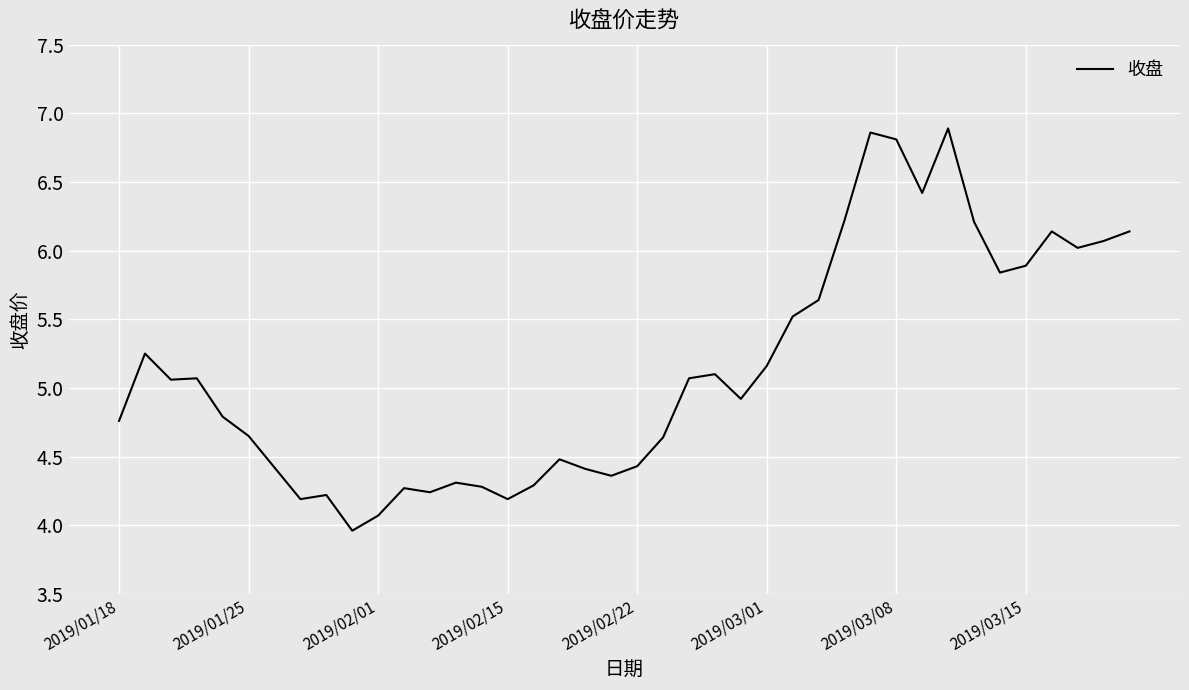

How many lines are shown in the chart?

1